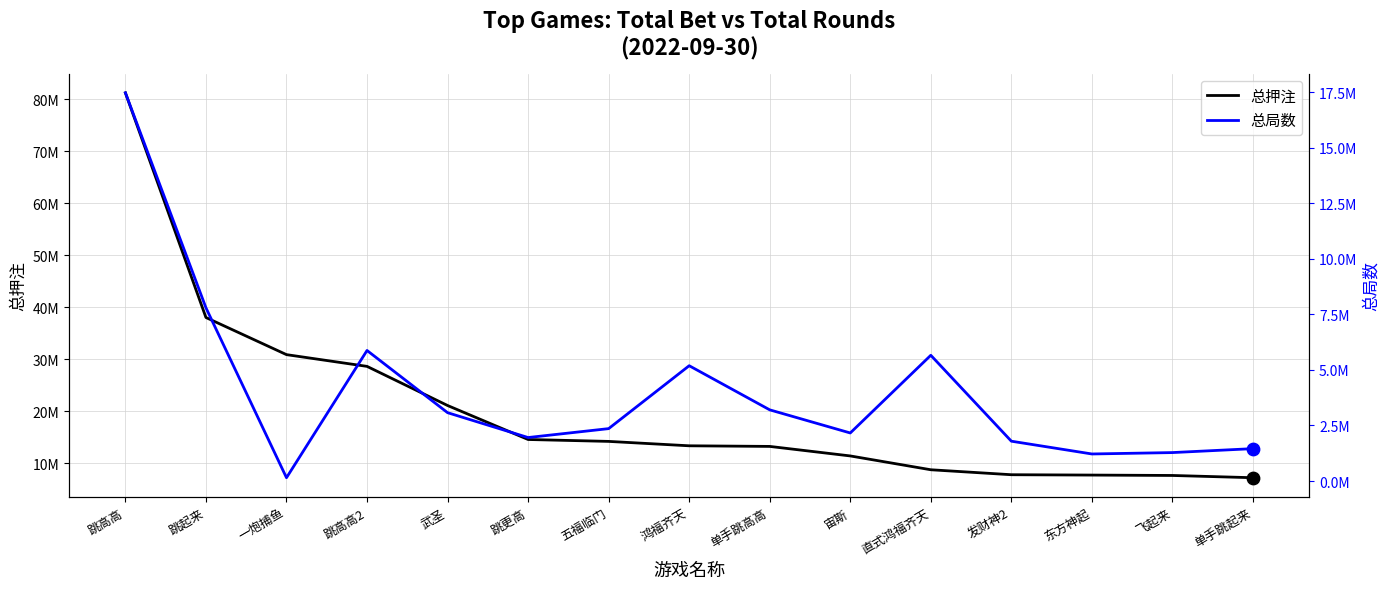

Which series has the largest total across all categories?

总押注